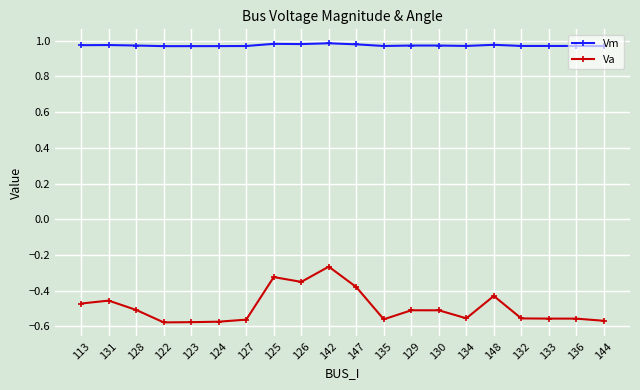

What is the total value across all series at 127?

0.4